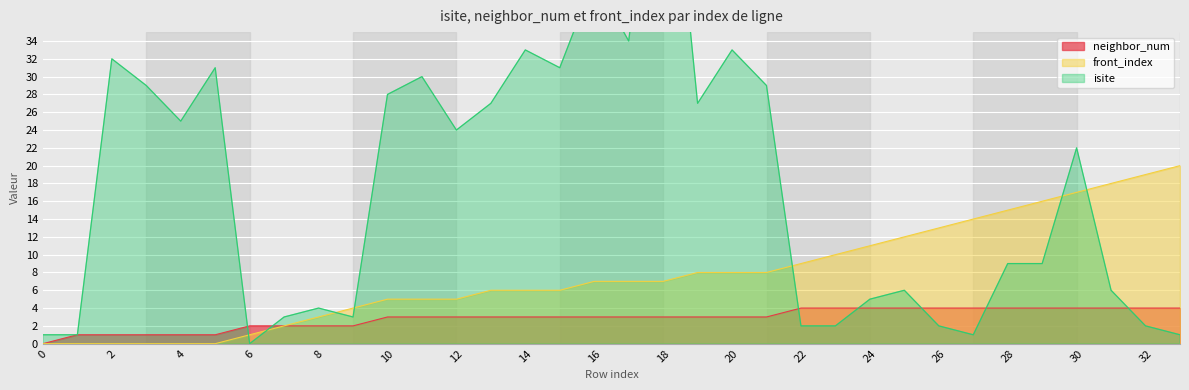

True or false: neighbor_num and front_index cross at least once.

False